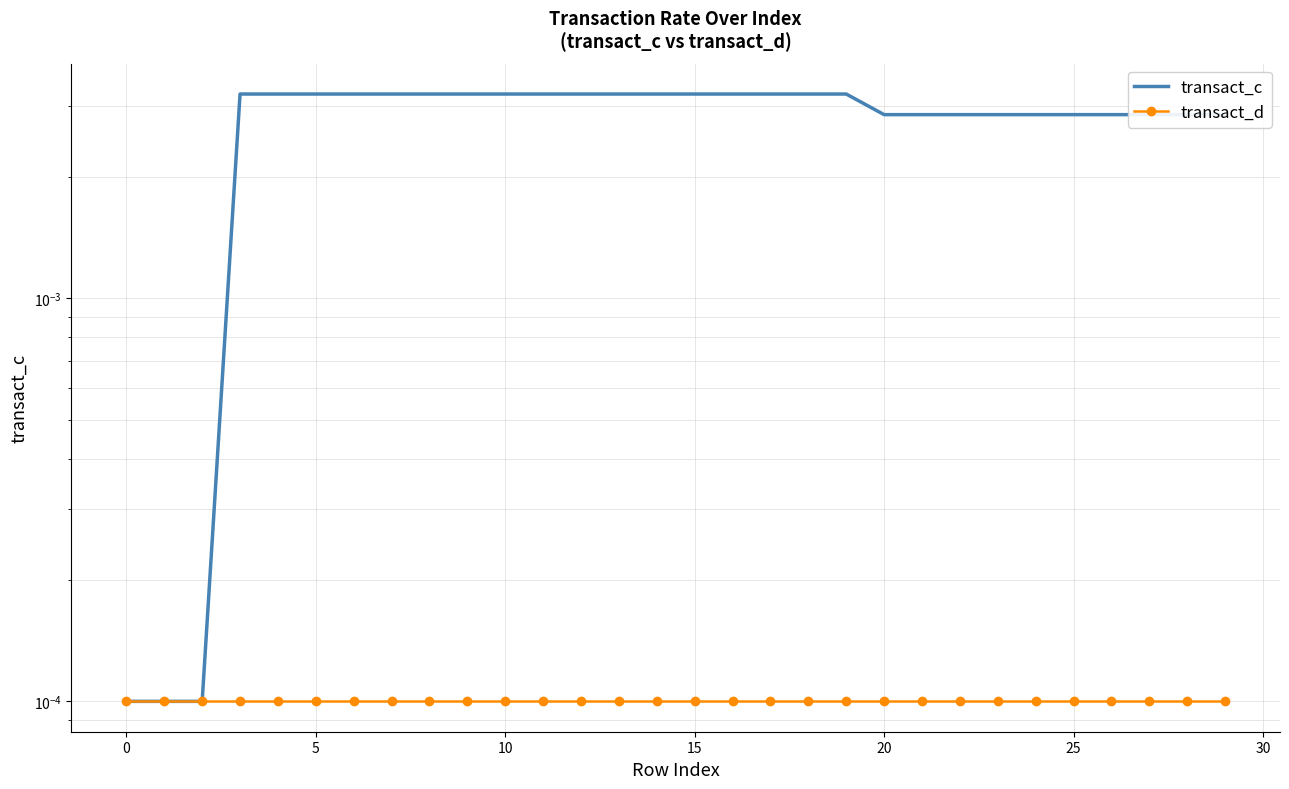

True or false: transact_c and transact_d intersect in this chart.

False